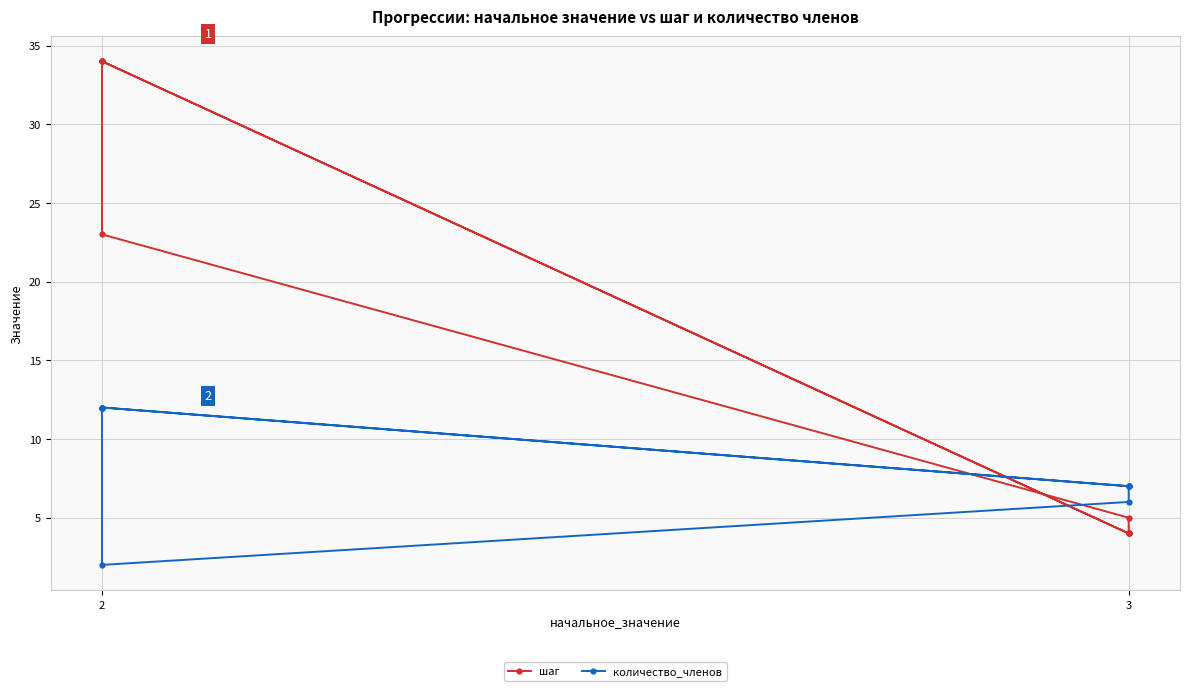

True or false: шаг has more than 0 interior local peaks.

True